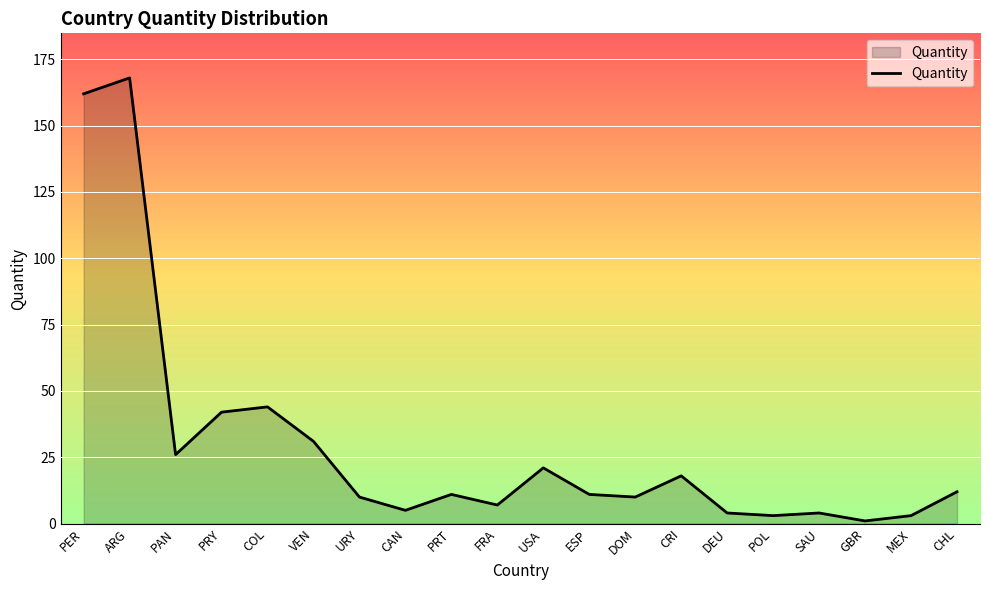

Is it true that the value at PAN is 26?

True